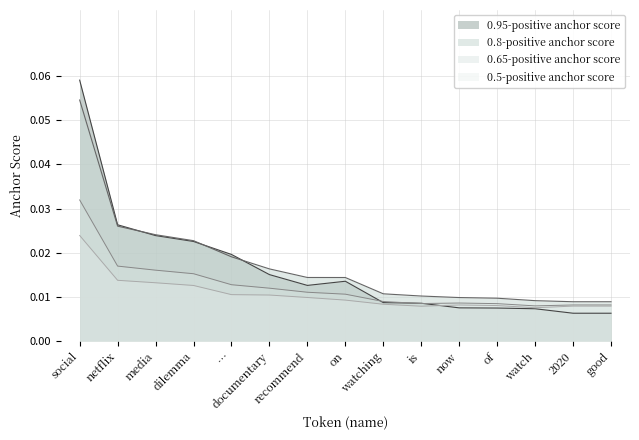

Between … and is, which series saw the biggest shift?

0.95-positive anchor score